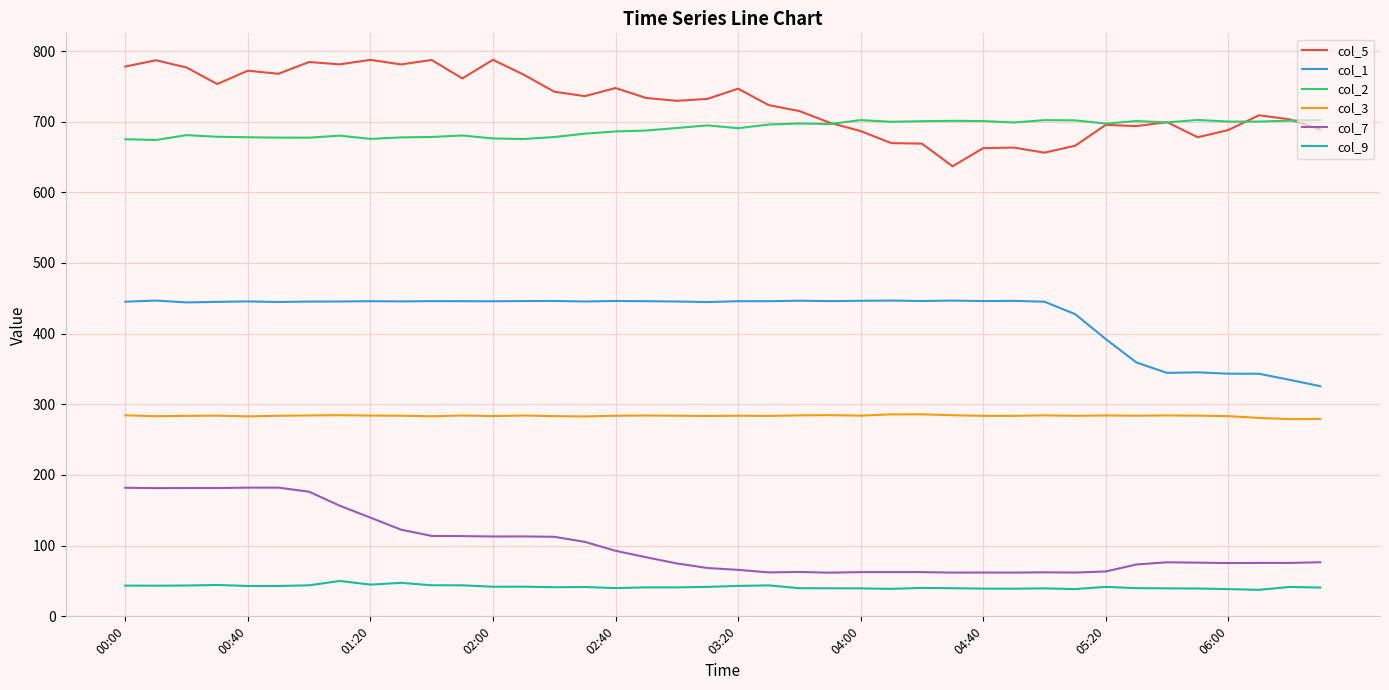

How many lines are shown in the chart?

6